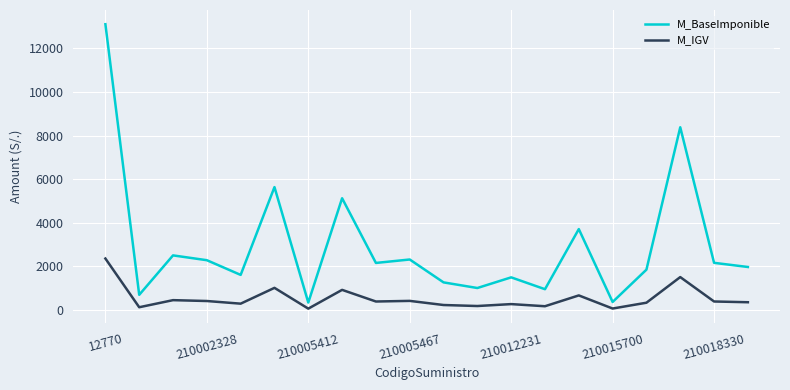

True or false: M_BaseImponible and M_IGV intersect in this chart.

False